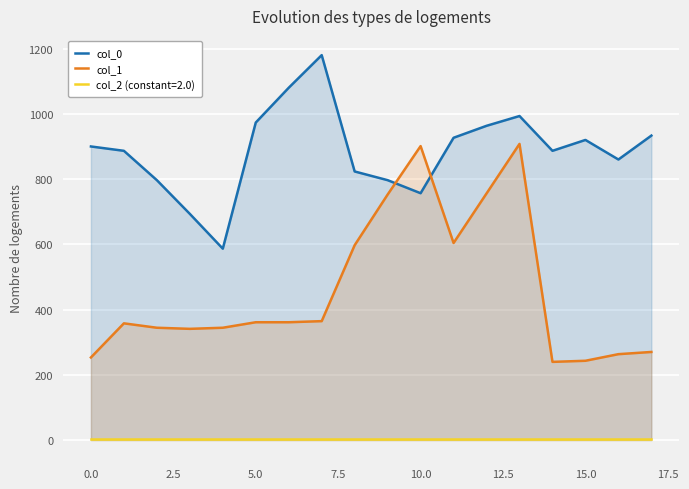

How many data points in col_0 are above 900?

8